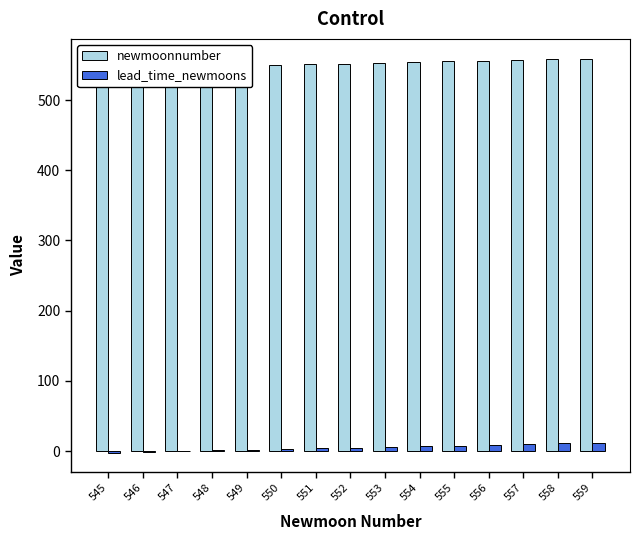

Which series has the largest total across all categories?

newmoonnumber